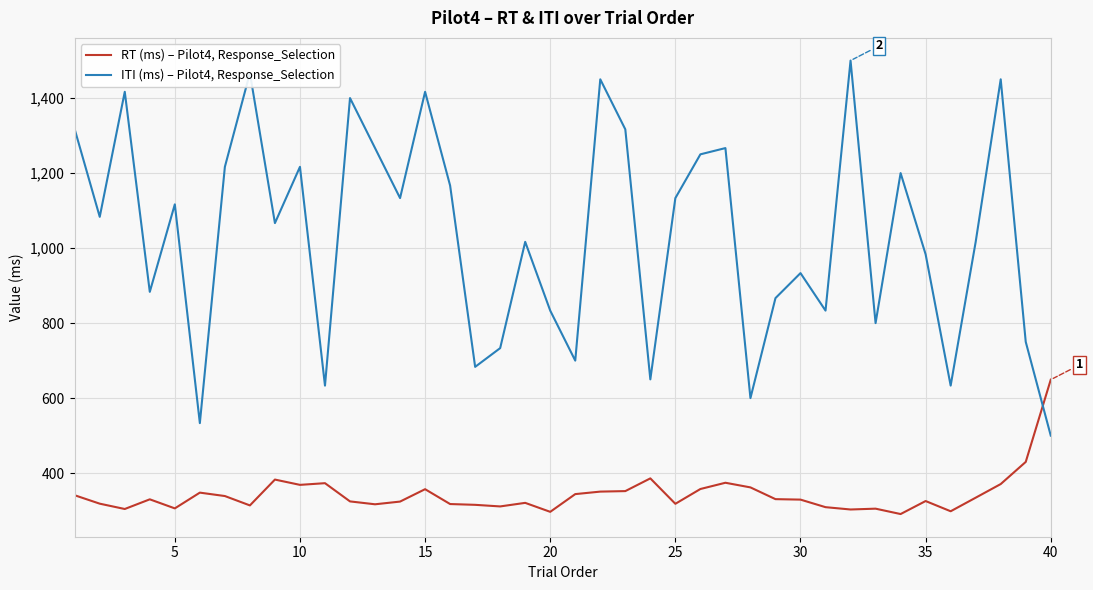

In ITI (ms) – Pilot4, Response_Selection, how many points are higher than both neighbors (excluding endpoints)?

13